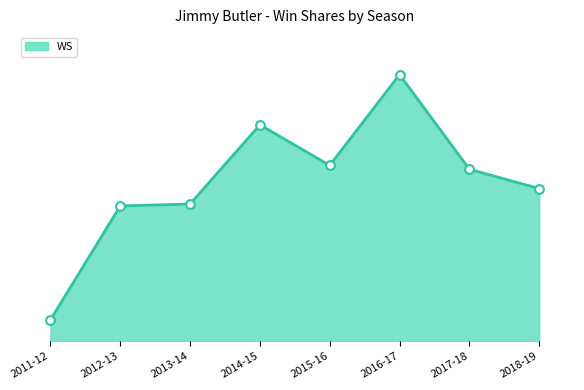

Between 2011-12 and 2018-19, which is larger?

2018-19